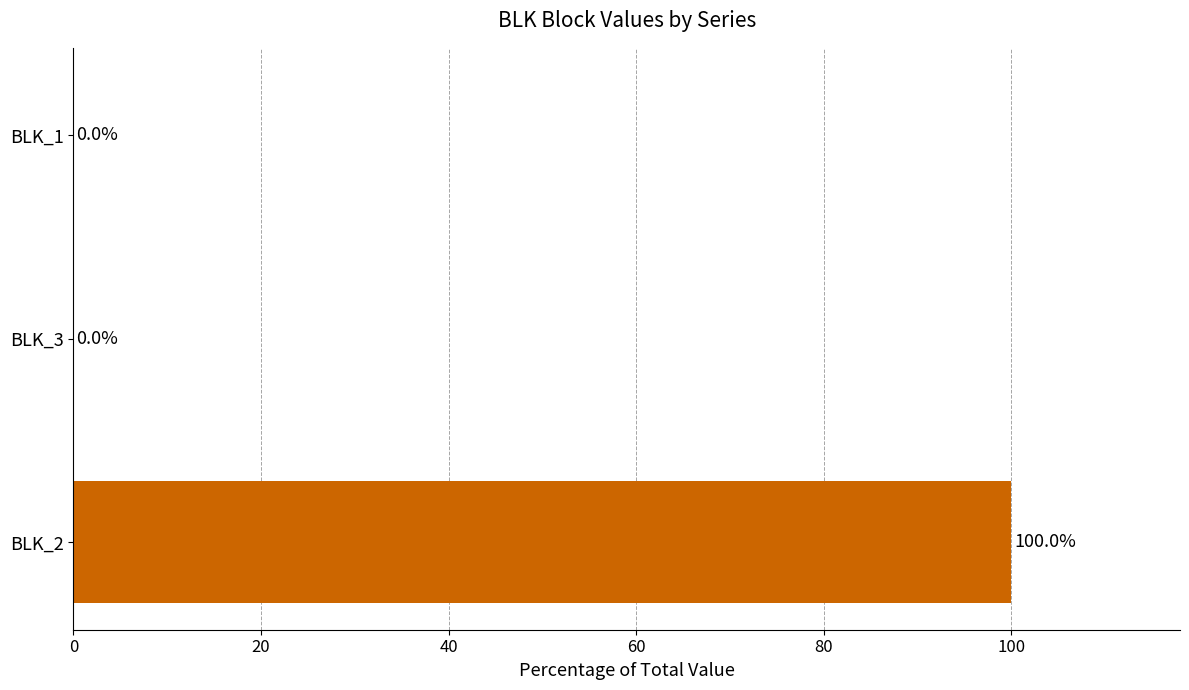

What is the greatest value displayed?

100